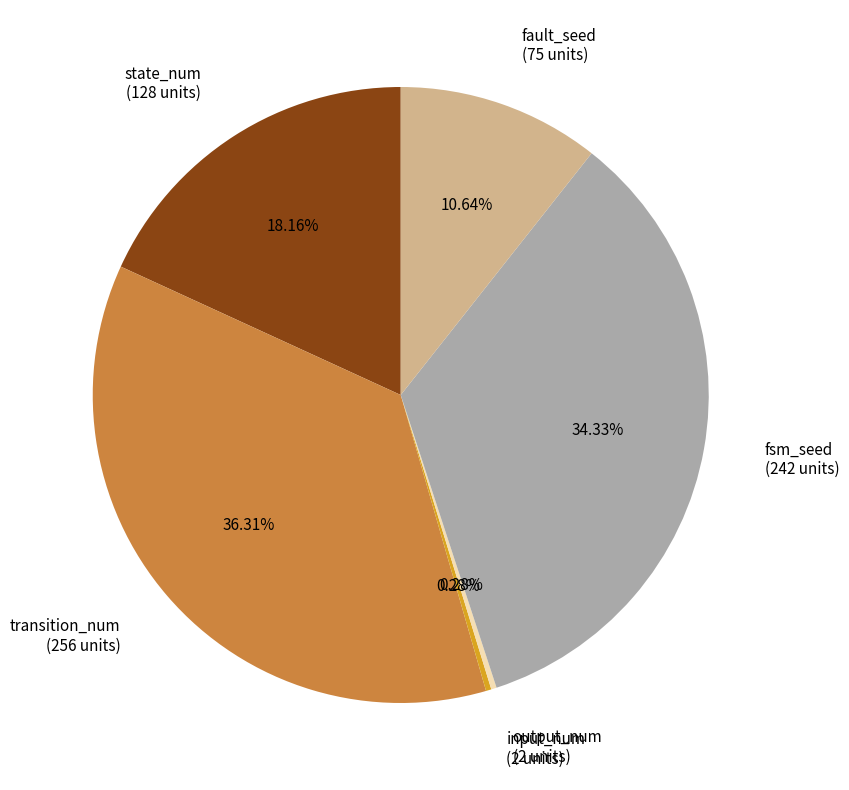

What is the ratio of the value at fault_seed to the value at transition_num?

0.3